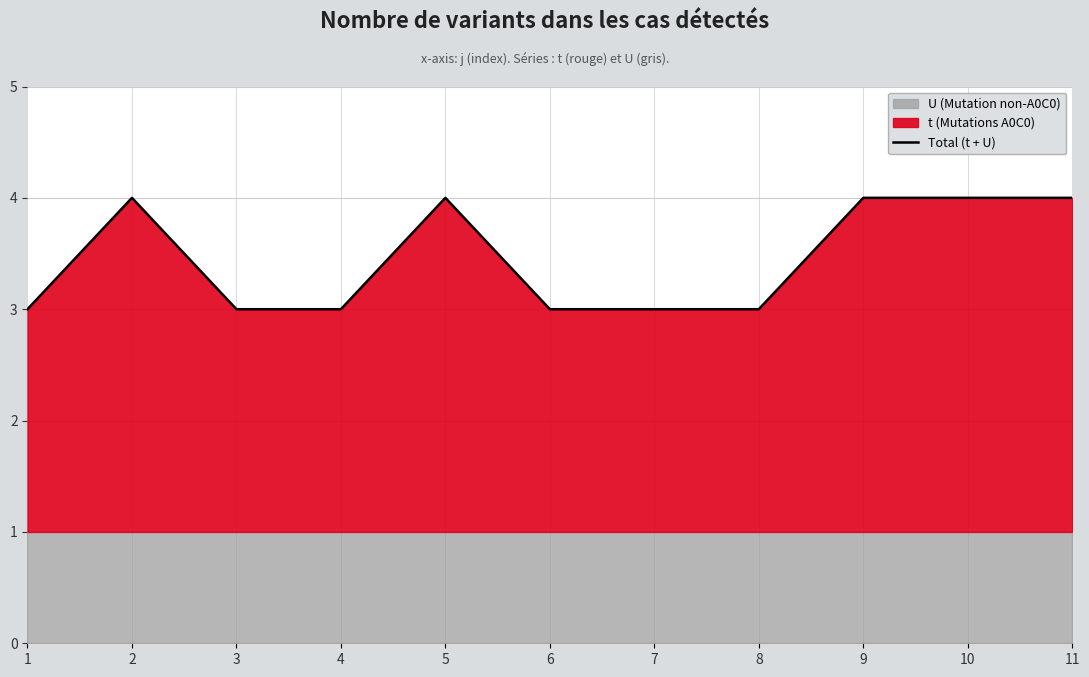

How many points are higher than both their immediate neighbors (excluding endpoints)?

2